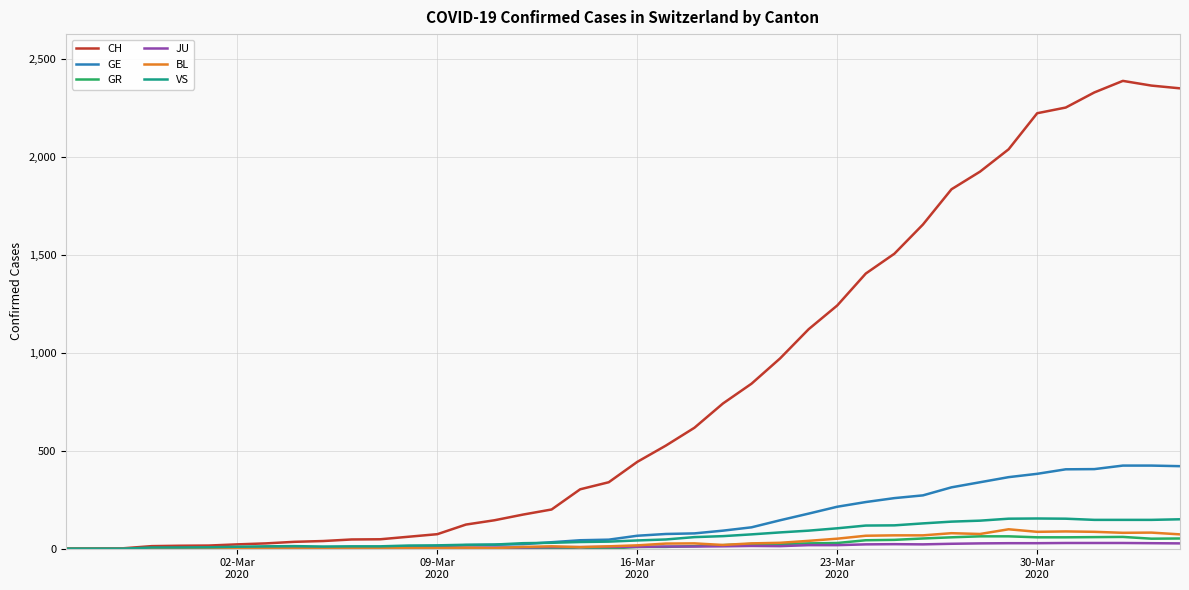

What is the maximum value shown in the chart?

2387